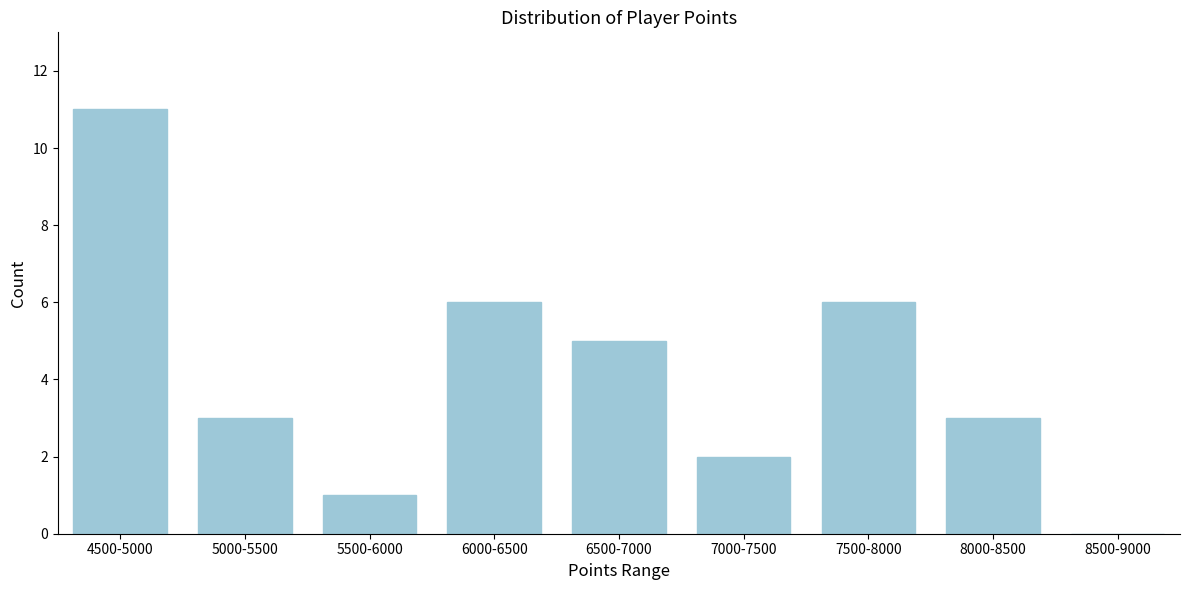

Reading left to right, extract all data points from this chart.

4500-5000=11	5000-5500=3	5500-6000=1	6000-6500=6	6500-7000=5	7000-7500=2	7500-8000=6	8000-8500=3	8500-9000=0